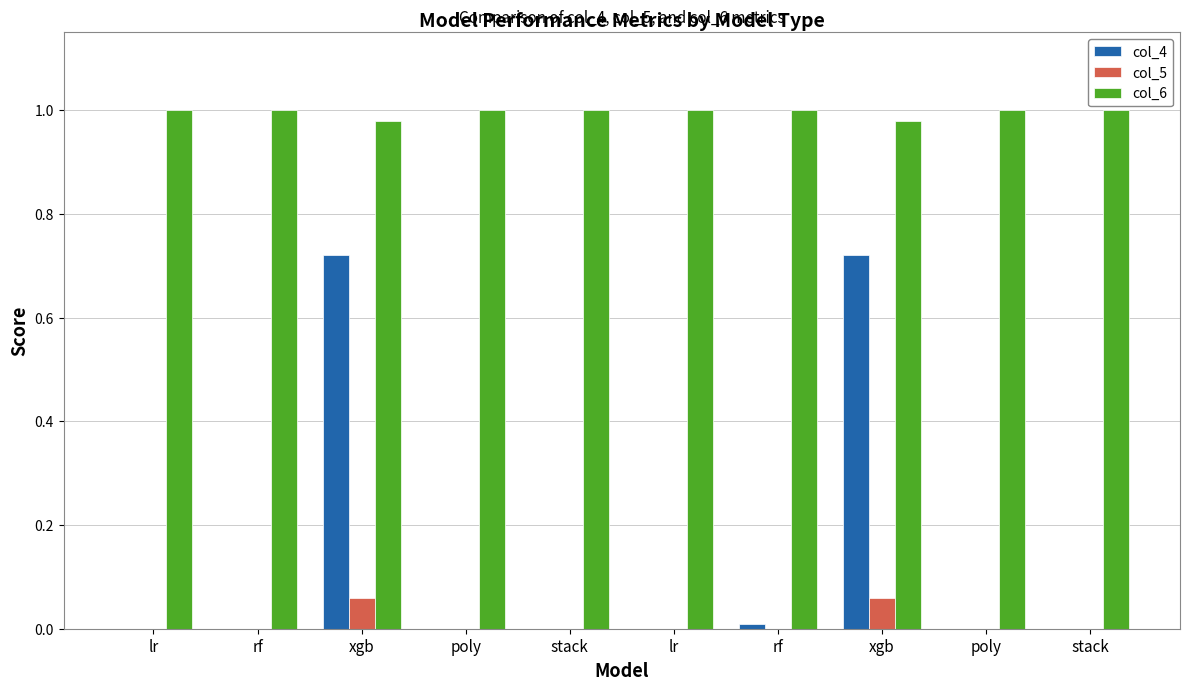

At how many categories does at least one series exceed 0?

10